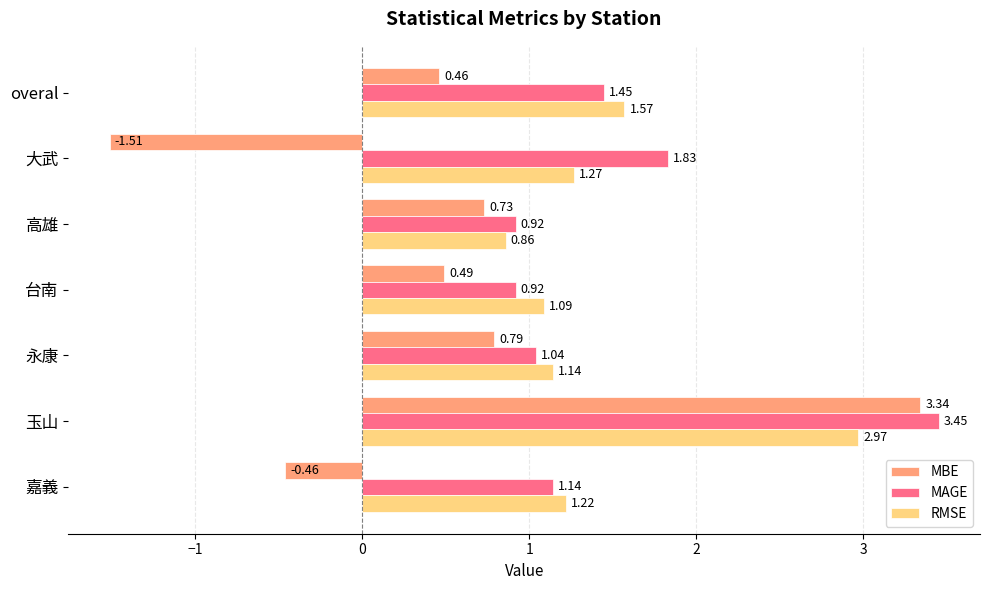

List the series in order of their peak value, highest first.

MAGE, MBE, RMSE